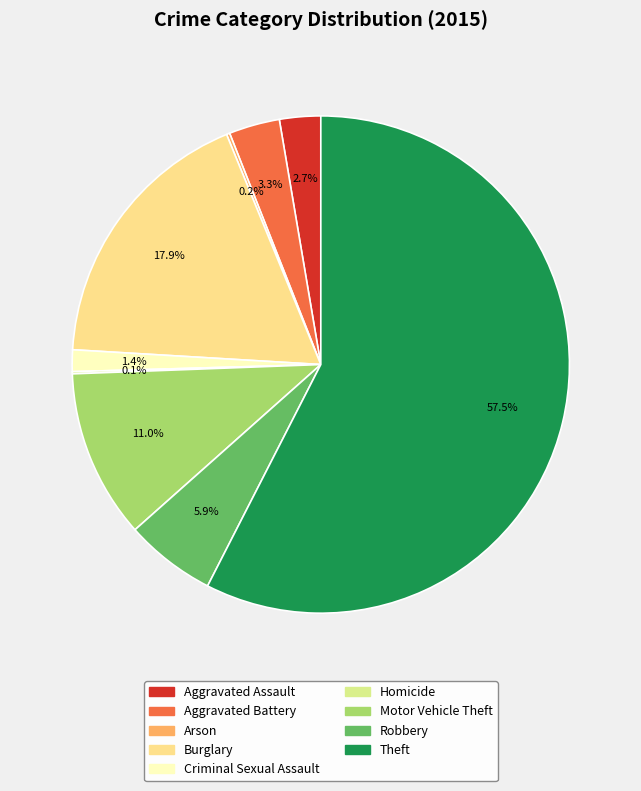

Count the number of slices in the pie.

9